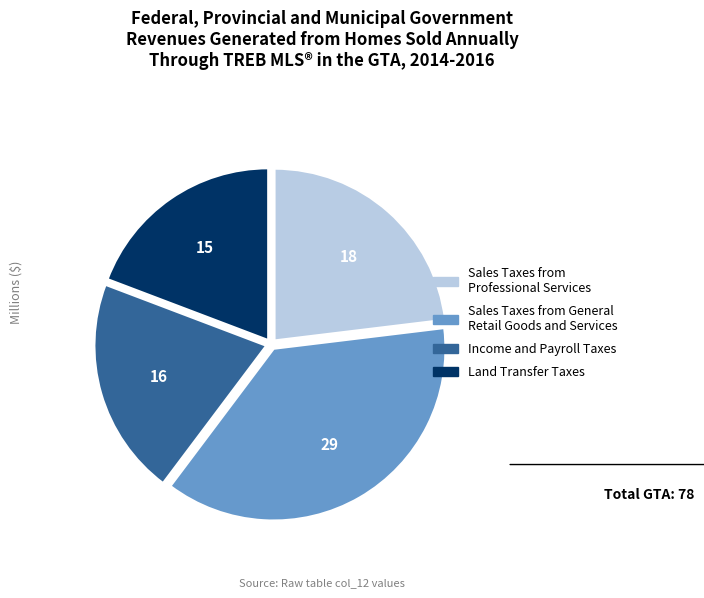

How many segments does this pie chart have?

4